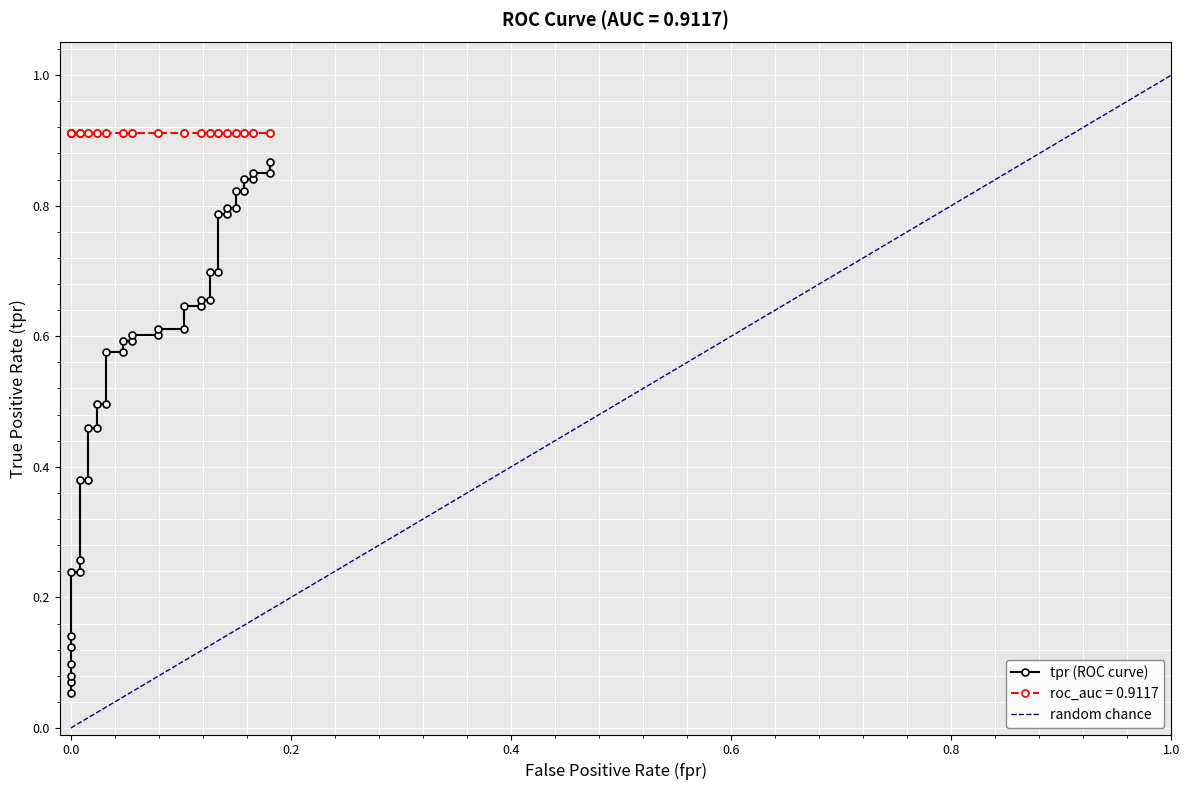

Does the chart display data point markers on the line(s)?

Yes